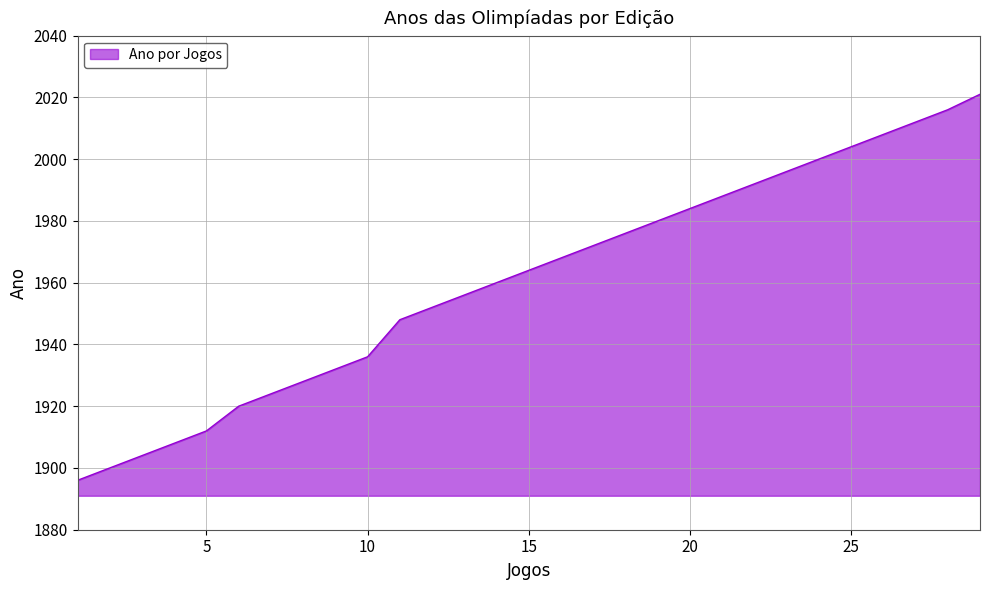

What is the greatest value displayed?

2021